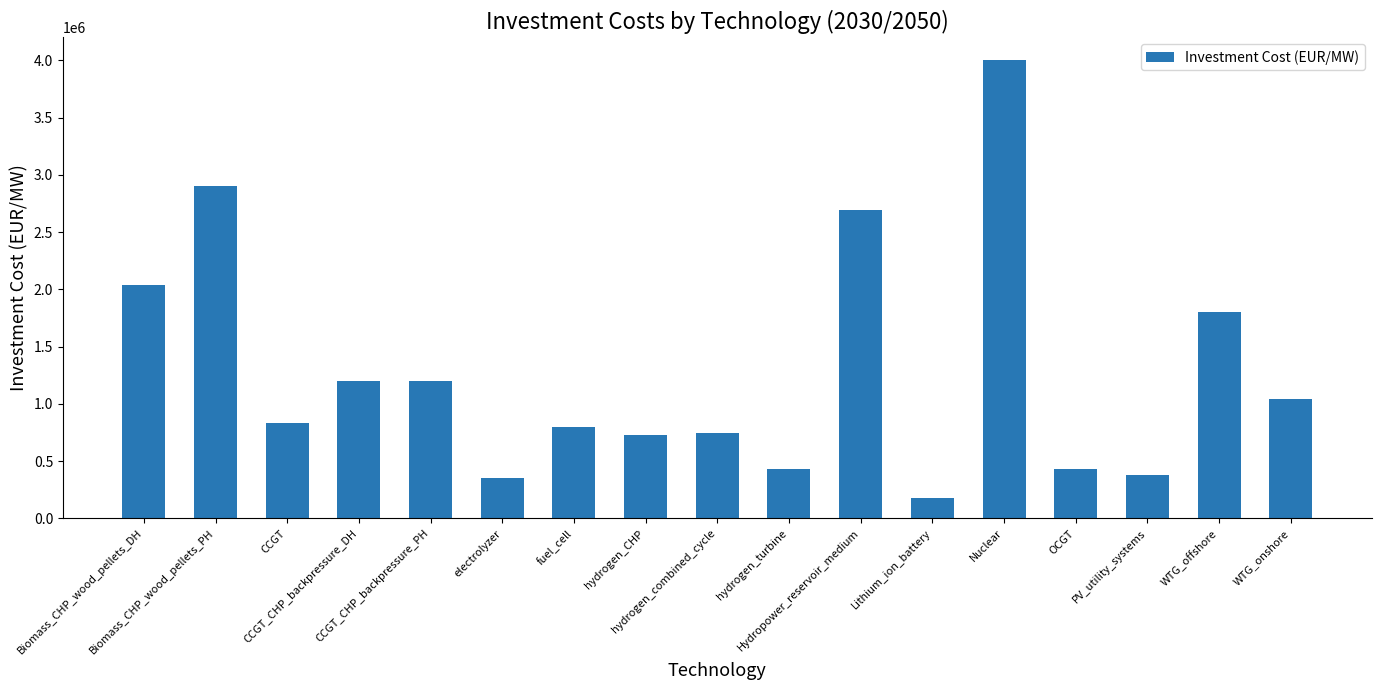

What is the value of the 6th bar from the left?

350000